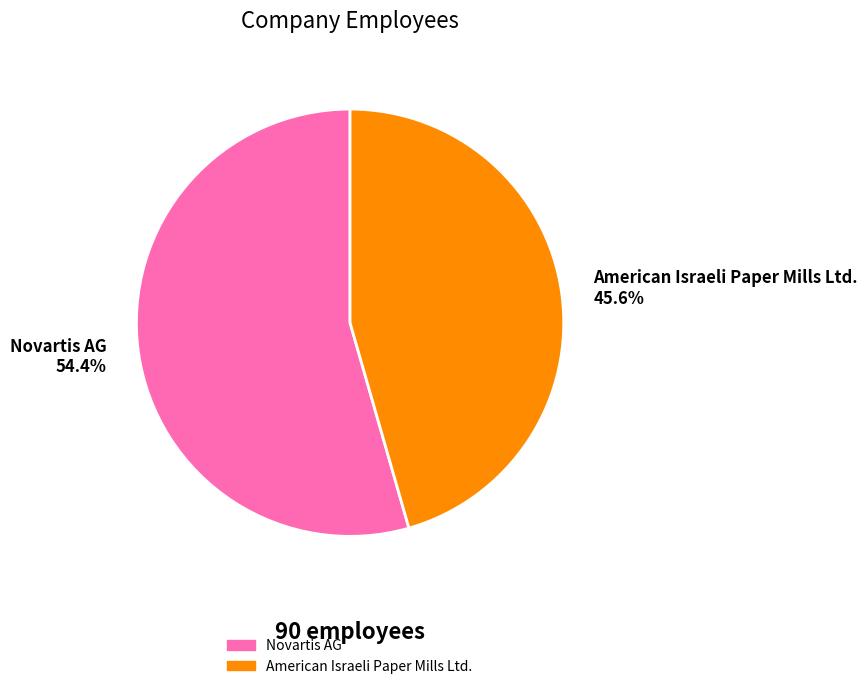

What percentage is the American Israeli Paper Mills Ltd. slice, to the nearest percent?

46%